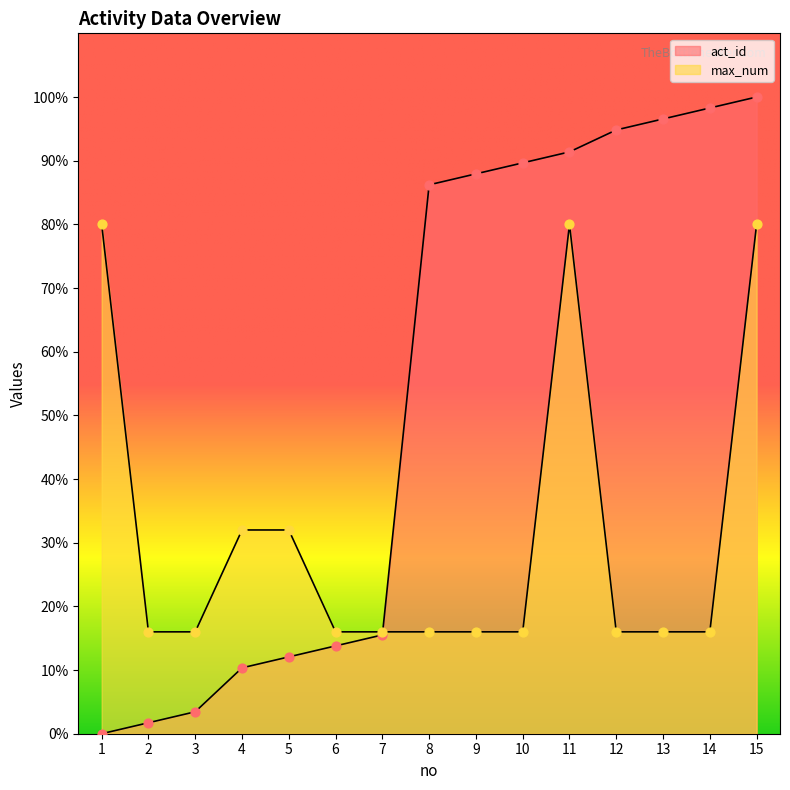

Which series contains the highest Y value?

act_id